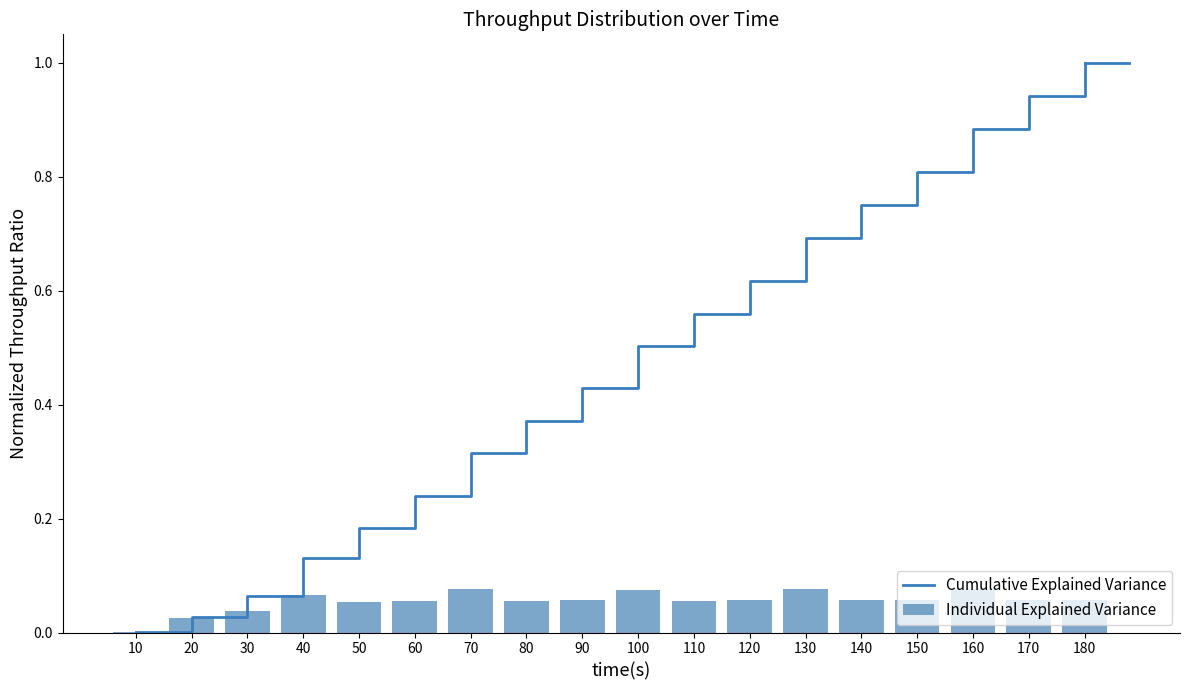

Rank the series by their maximum value, from highest to lowest.

Cumulative Explained Variance, Individual Explained Variance